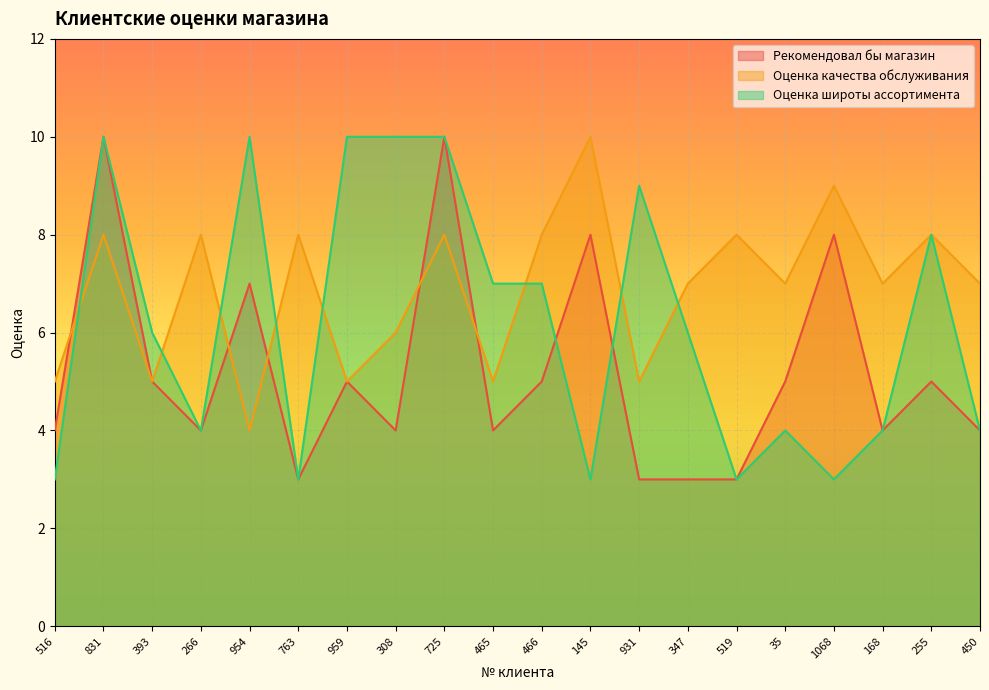

Which series has the largest range (max minus min)?

Рекомендовал бы магазин